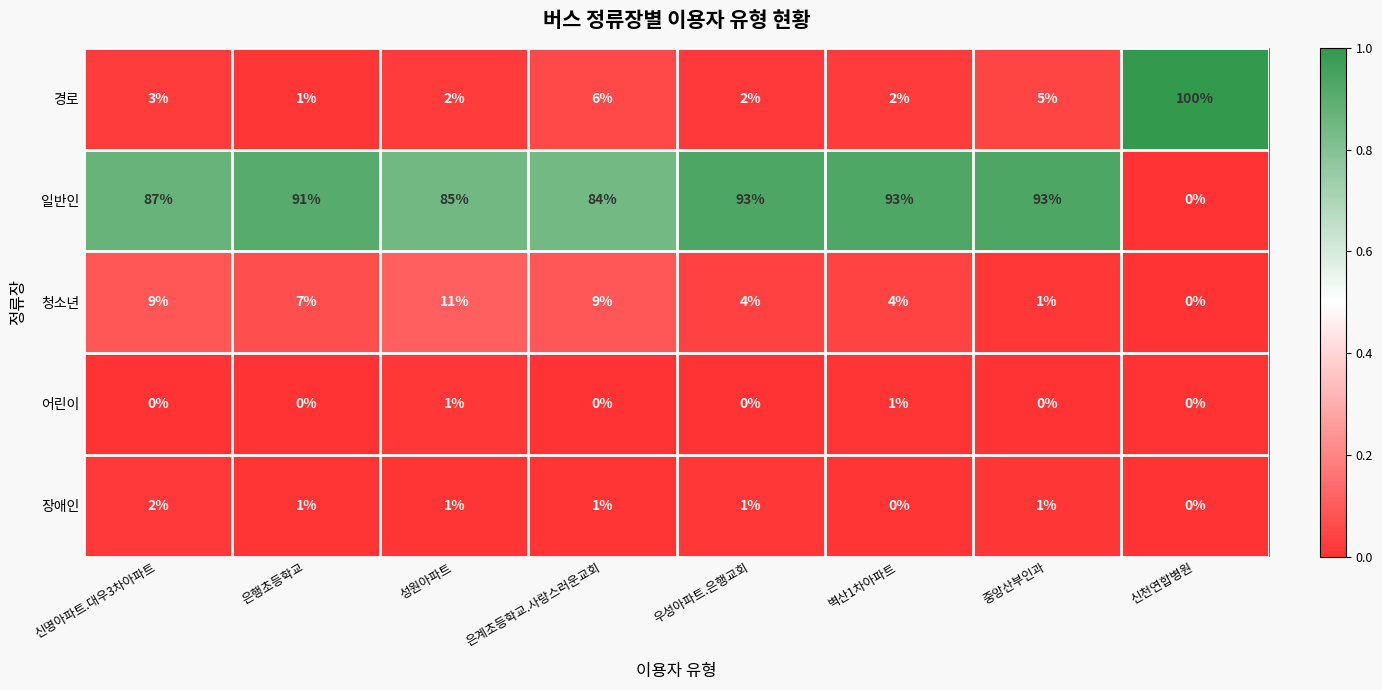

What is the total value across all series at 신천연합병원?

100